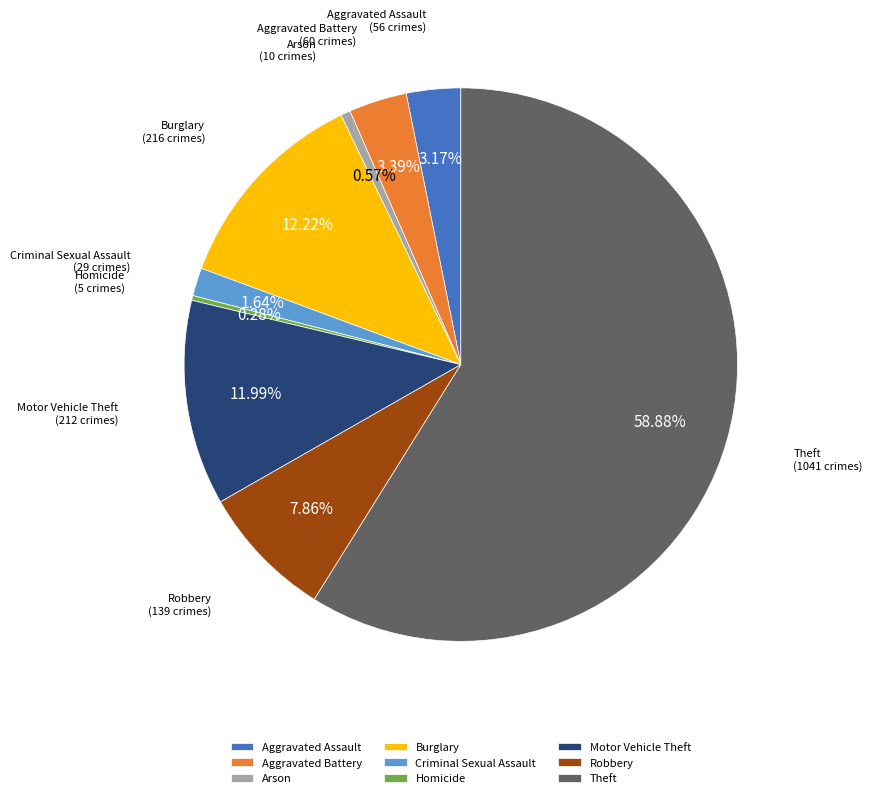

The Theft slice represents 49% of the pie. True or false?

False